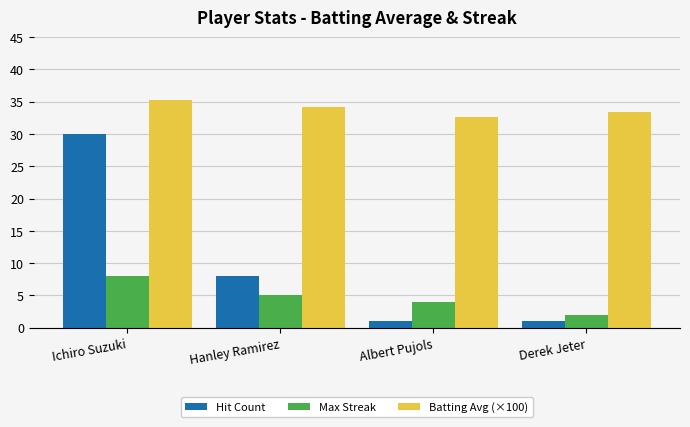

How many data points does each series have?

4